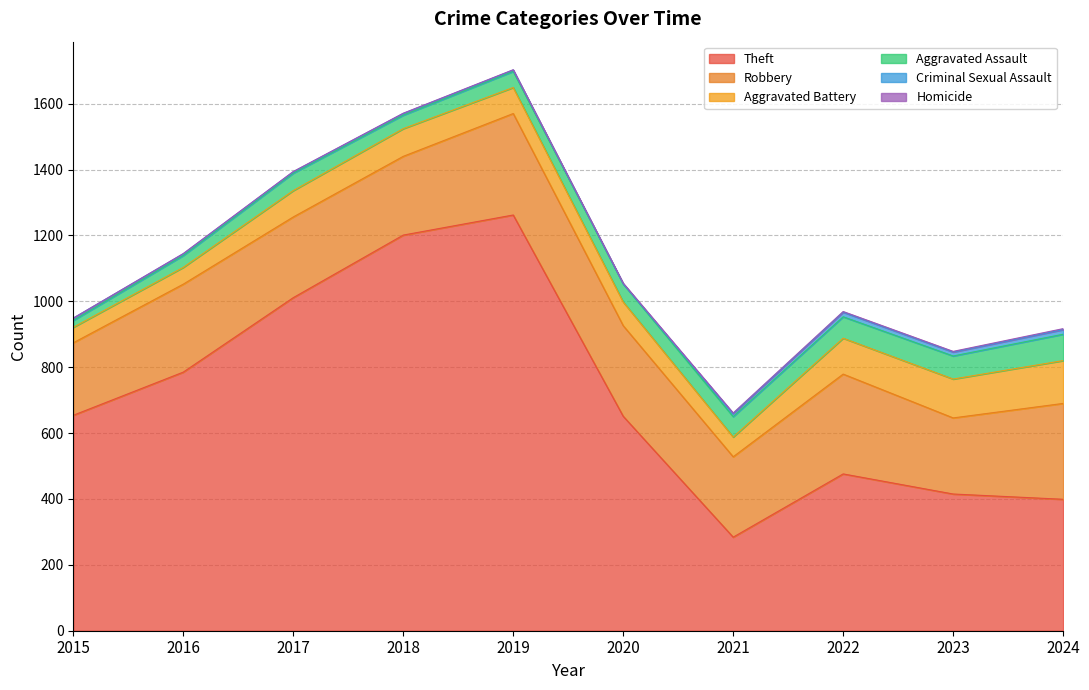

Rank the series at 2024 from highest to lowest value.

Theft, Robbery, Aggravated Battery, Aggravated Assault, Criminal Sexual Assault, Homicide